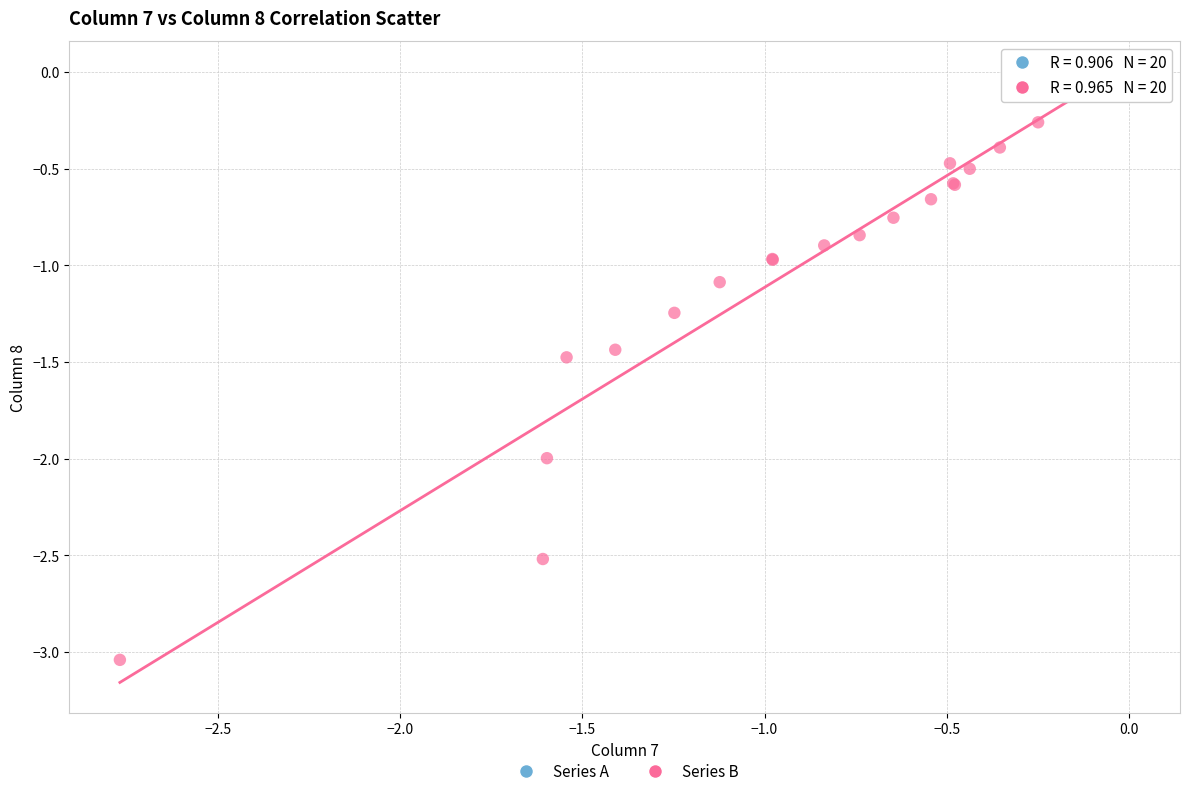

Which series has the widest spread of Y values?

Series B